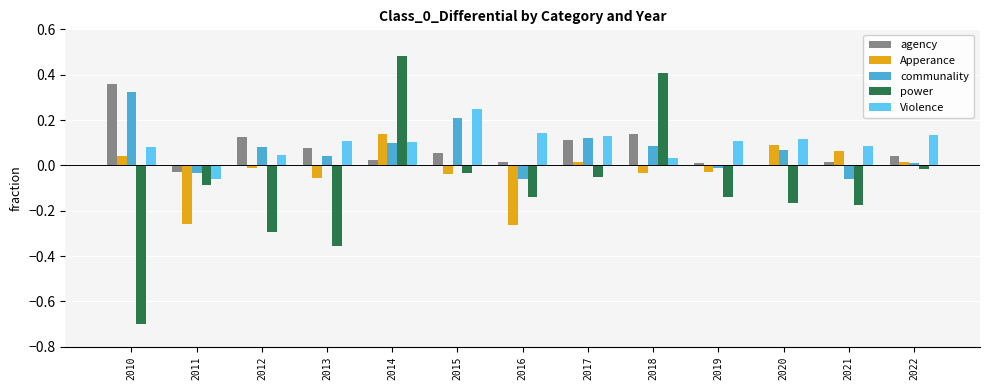

What is the sum of all Violence values?

1.3